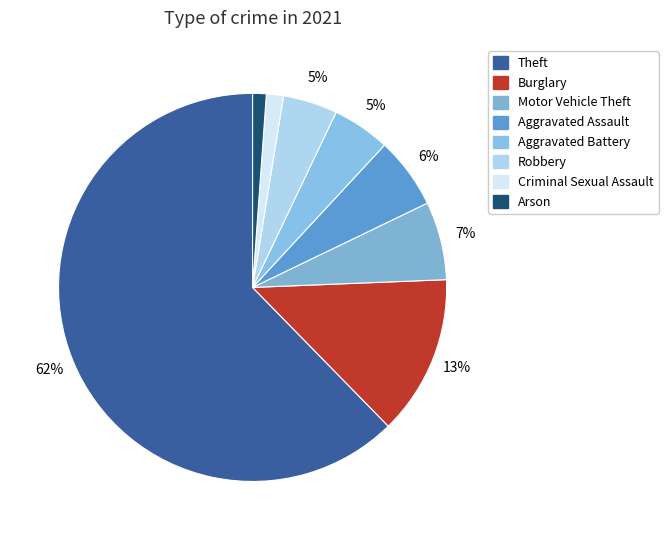

To the nearest percent, what is the difference between the largest and smallest slice percentages?

61%